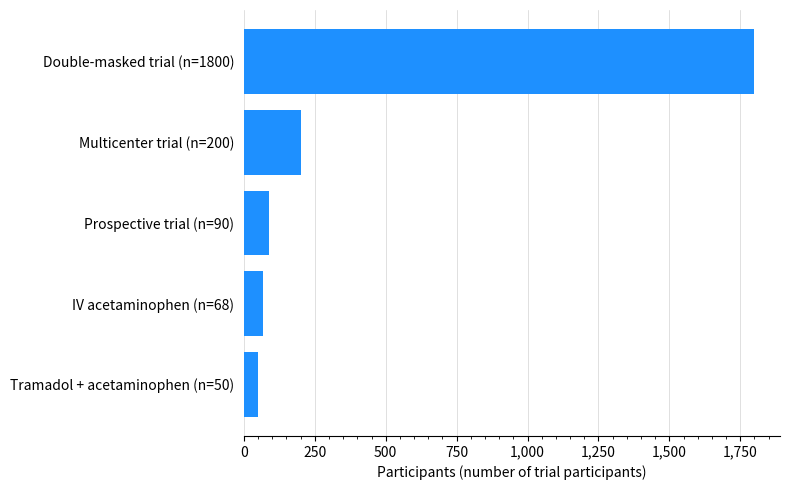

What is the difference between the maximum and minimum values?

1750